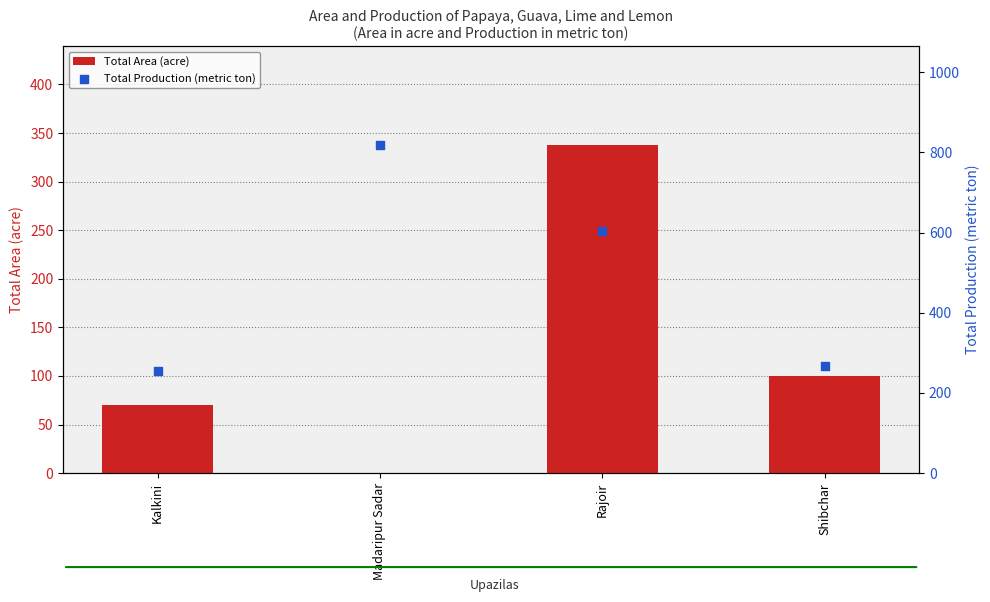

Which series has the largest total across all categories?

Total Production (metric ton)